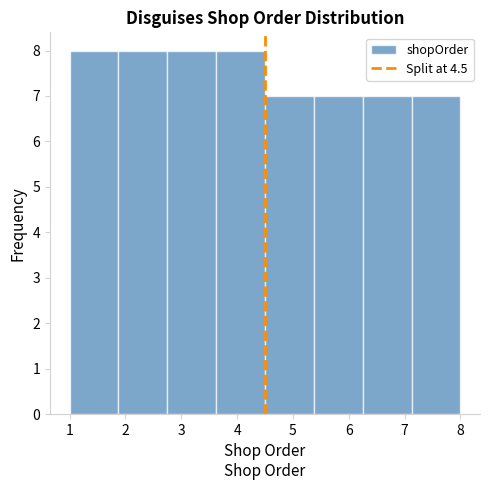

Reading left to right, list every bar in this chart as the range it spans on the x-axis followed by its height. Neither the bar edges nor the heights are printed on the chart, so give them approximately, as read against the axes.

1.0 to 1.9: 8
1.9 to 2.8: 8
2.8 to 3.6: 8
3.6 to 4.5: 8
4.5 to 5.4: 7
5.4 to 6.3: 7
6.3 to 7.1: 7
7.1 to 8.0: 7